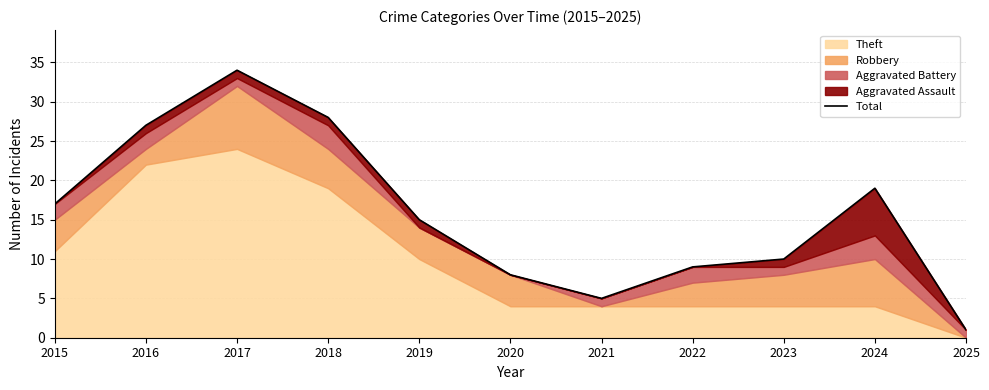

What value does the data have at 2019, to the nearest 5?

15